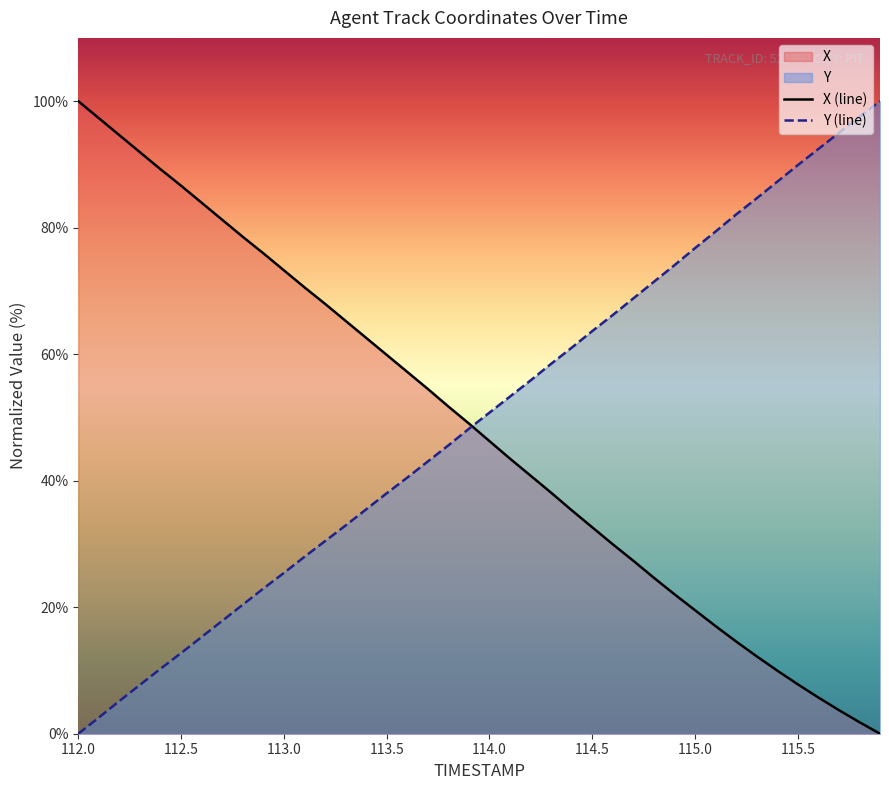

What is the average value of the X (line) series?

48.1